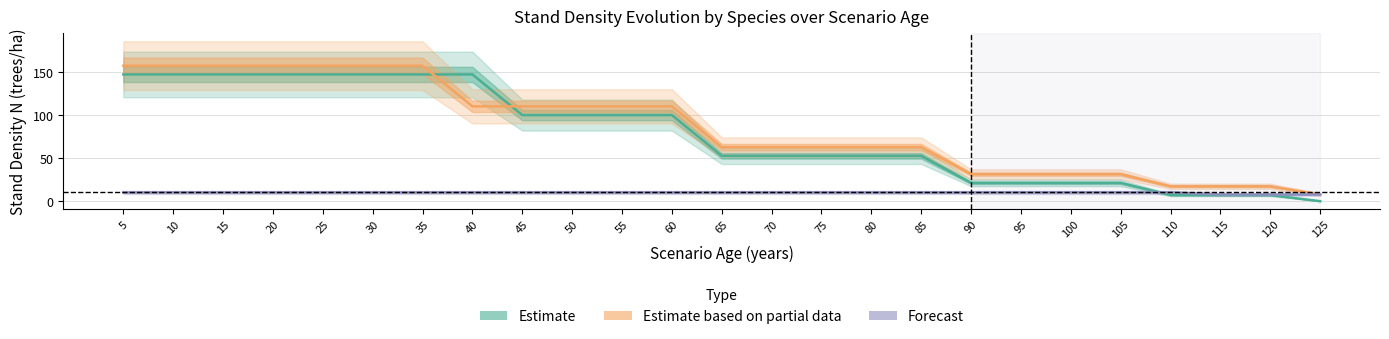

Between 115 and 25, which is larger?

25